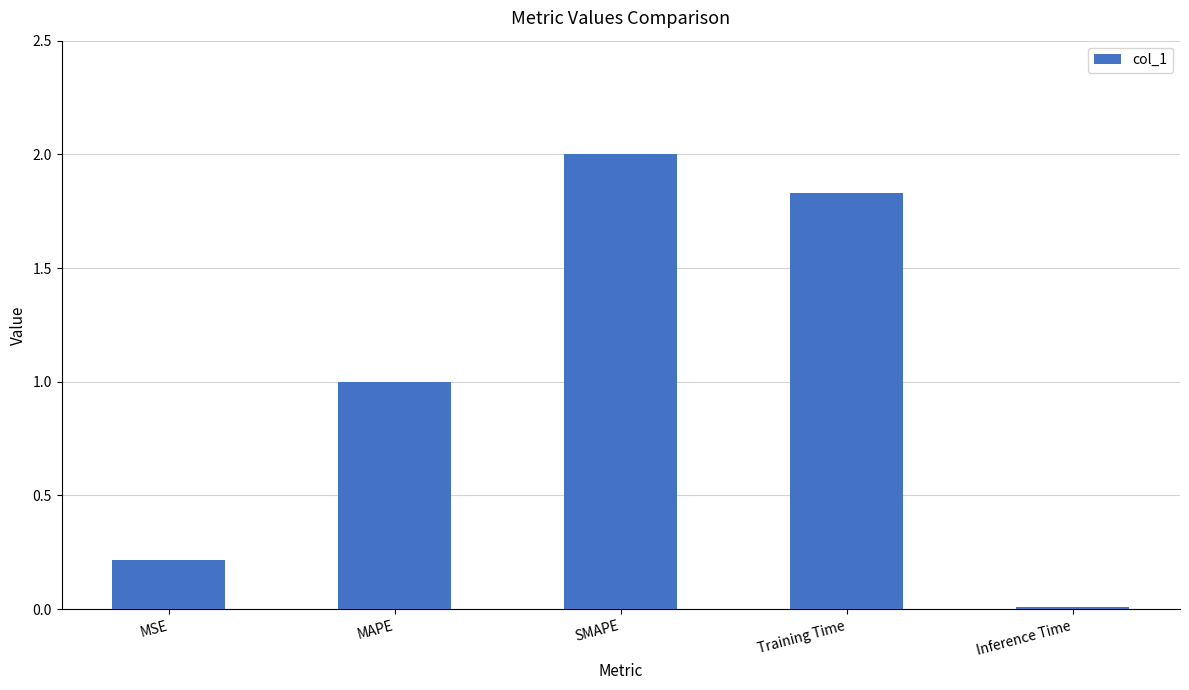

Where does the data first go above 1?

MAPE